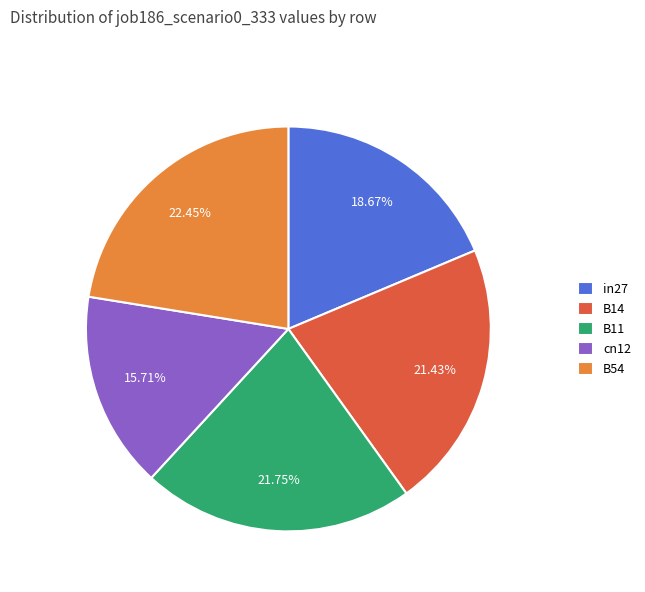

Which has a higher value, B14 or cn12?

B14